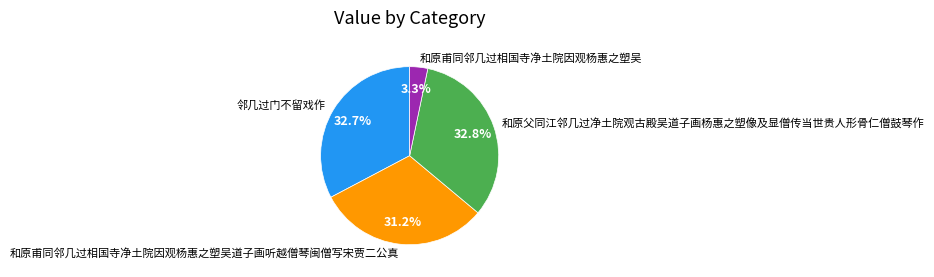

Is it true that 和原父同江邻几过净土院观古殿吴道子画杨惠之塑像及显僧传当世贵人形骨仁僧鼓琴作 is 33% of the pie?

True